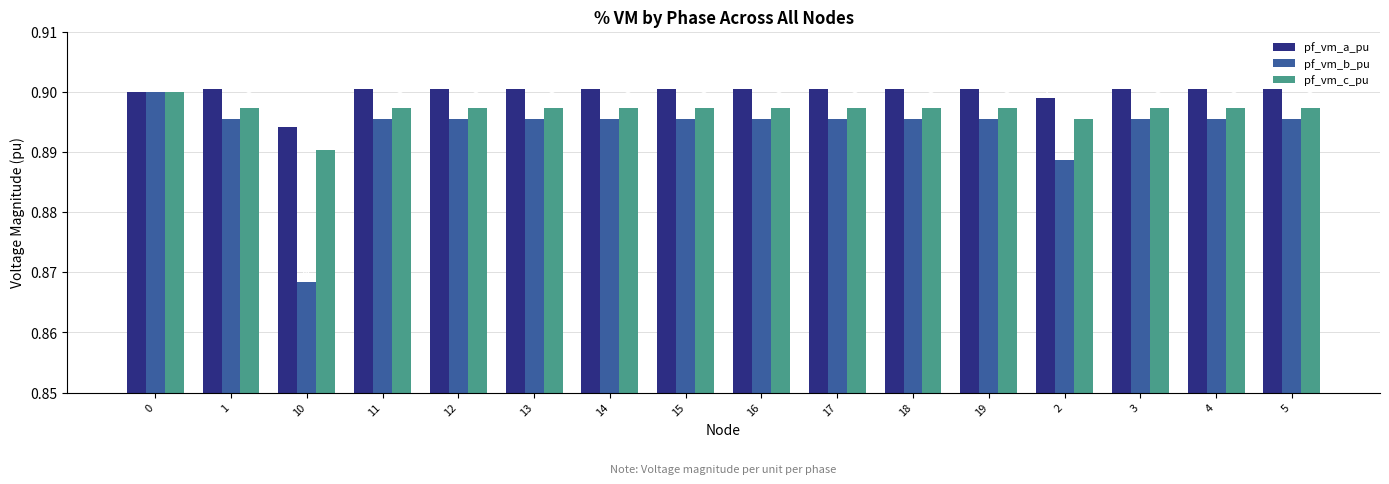

Reading left to right, list all the values displayed in this chart.

pf_vm_a_pu: 0=0.9	1=0.9	10=0.9	11=0.9	12=0.9	13=0.9	14=0.9	15=0.9	16=0.9	17=0.9	18=0.9	19=0.9	2=0.9	3=0.9	4=0.9	5=0.9
pf_vm_b_pu: 0=0.9	1=0.9	10=0.9	11=0.9	12=0.9	13=0.9	14=0.9	15=0.9	16=0.9	17=0.9	18=0.9	19=0.9	2=0.9	3=0.9	4=0.9	5=0.9
pf_vm_c_pu: 0=0.9	1=0.9	10=0.9	11=0.9	12=0.9	13=0.9	14=0.9	15=0.9	16=0.9	17=0.9	18=0.9	19=0.9	2=0.9	3=0.9	4=0.9	5=0.9